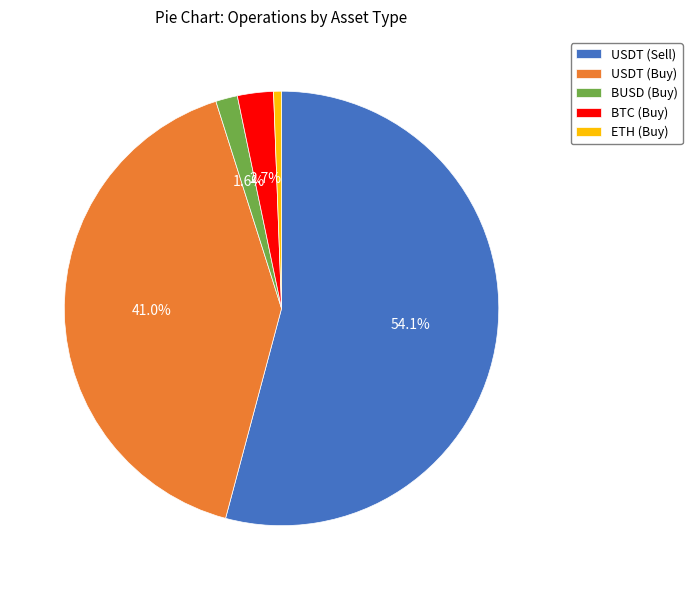

What percentage is the BTC (Buy) slice, to the nearest percent?

3%